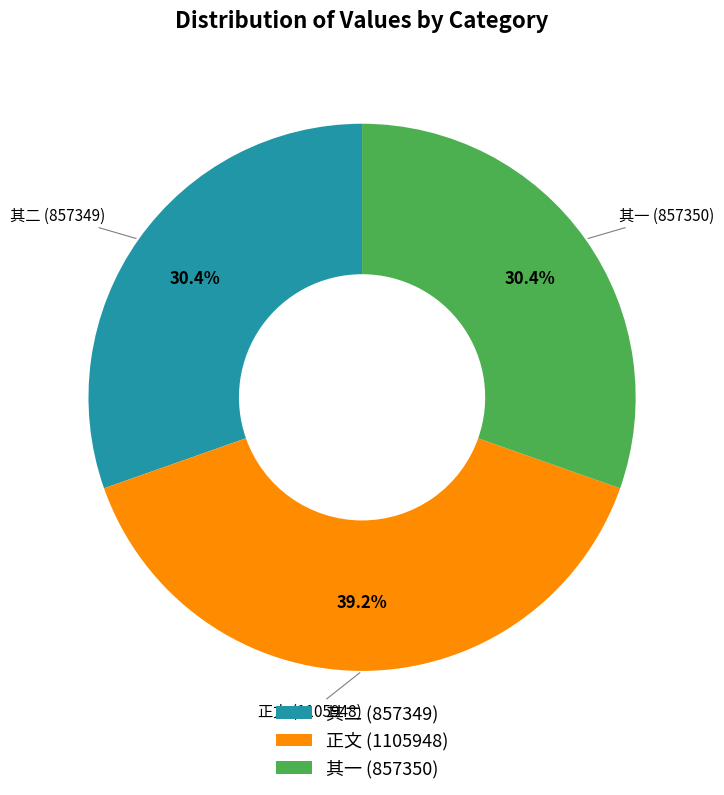

To the nearest percent, what is the difference between the largest and smallest slice percentages?

9%